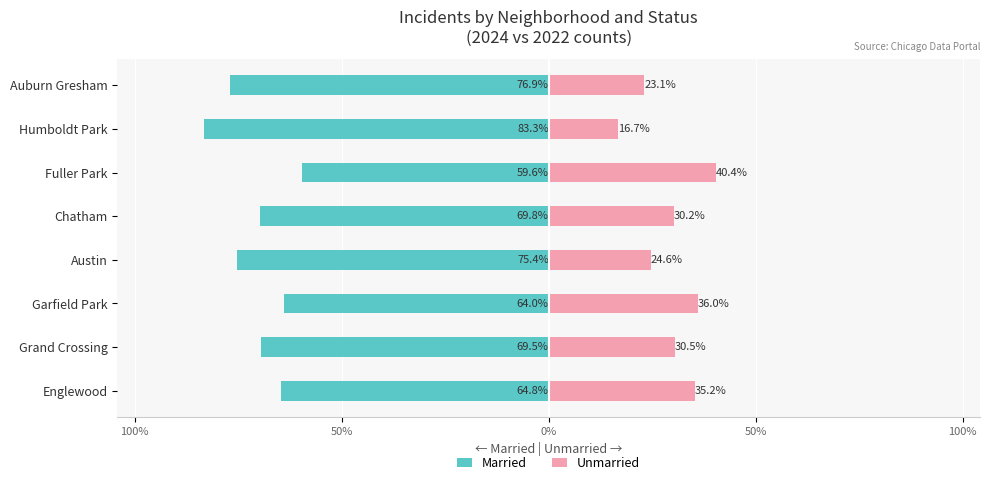

Rank the series by their maximum value, from highest to lowest.

Unmarried, Married